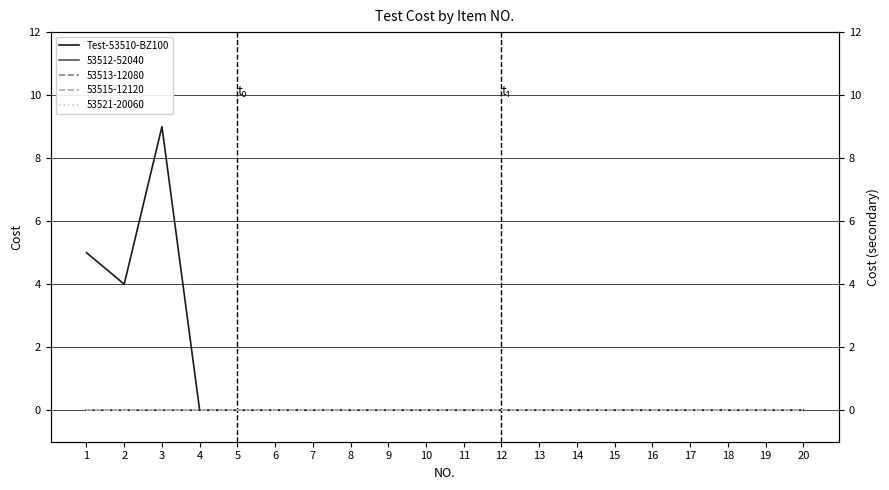

How many positive values are there?

3